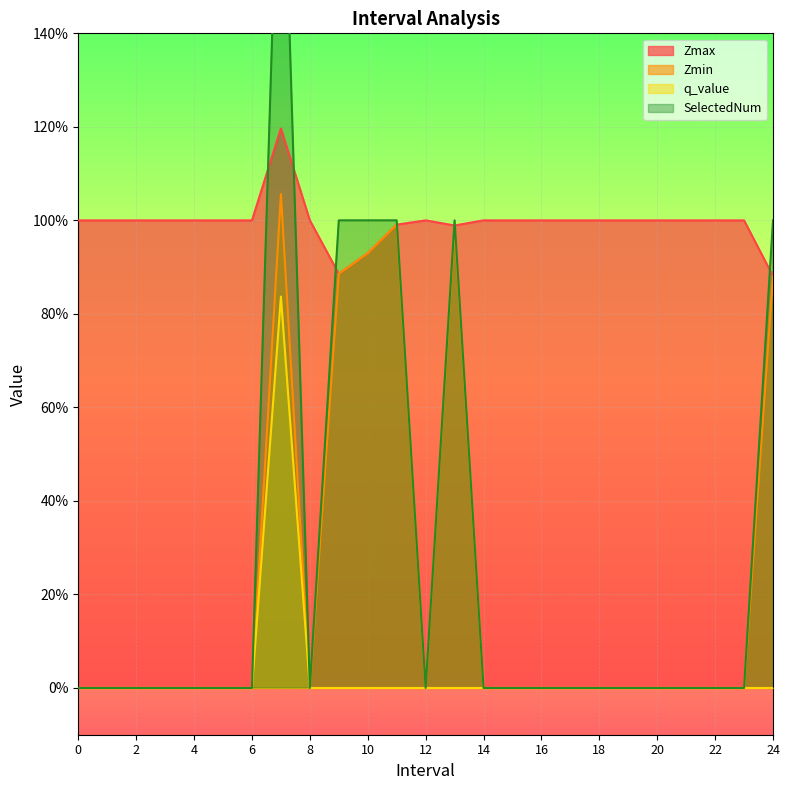

What is the spread (max minus min) of values at 3?

1.0